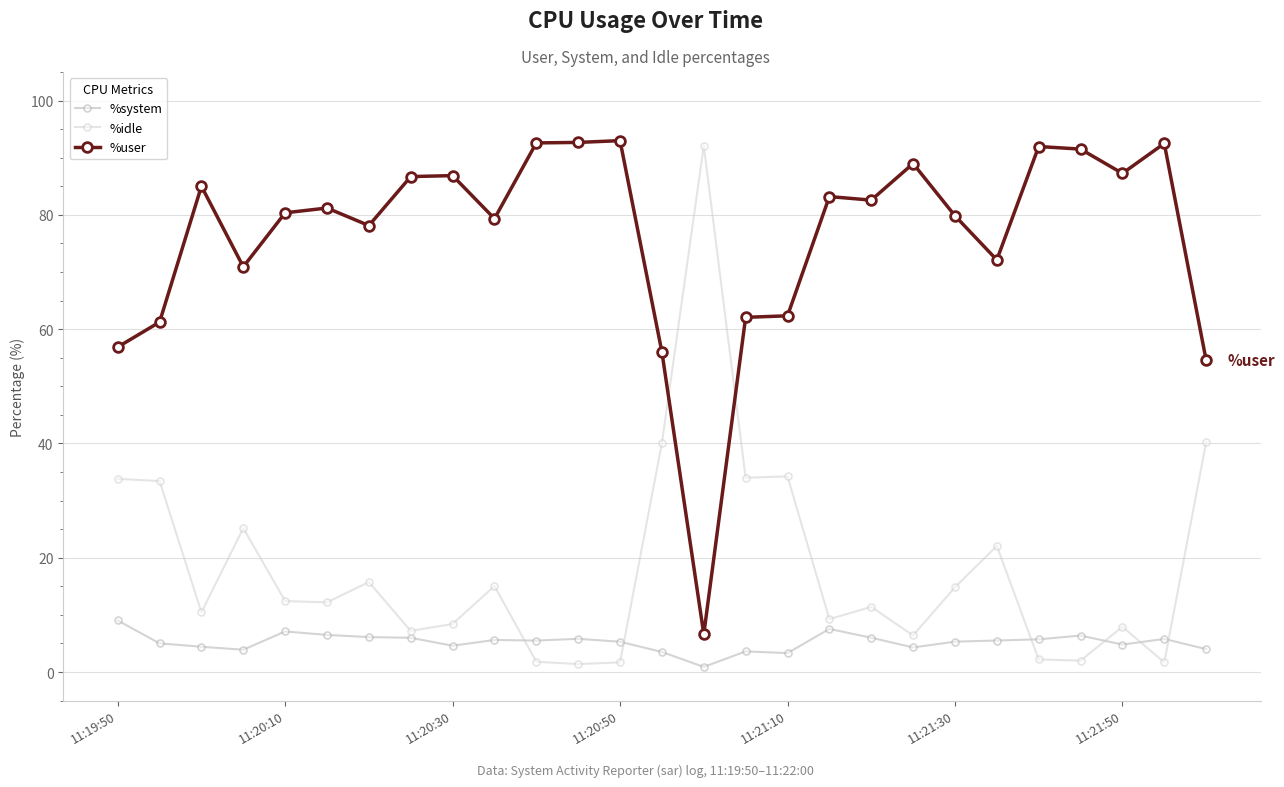

What is the value of the %system point at the 8th from the left?

6.0